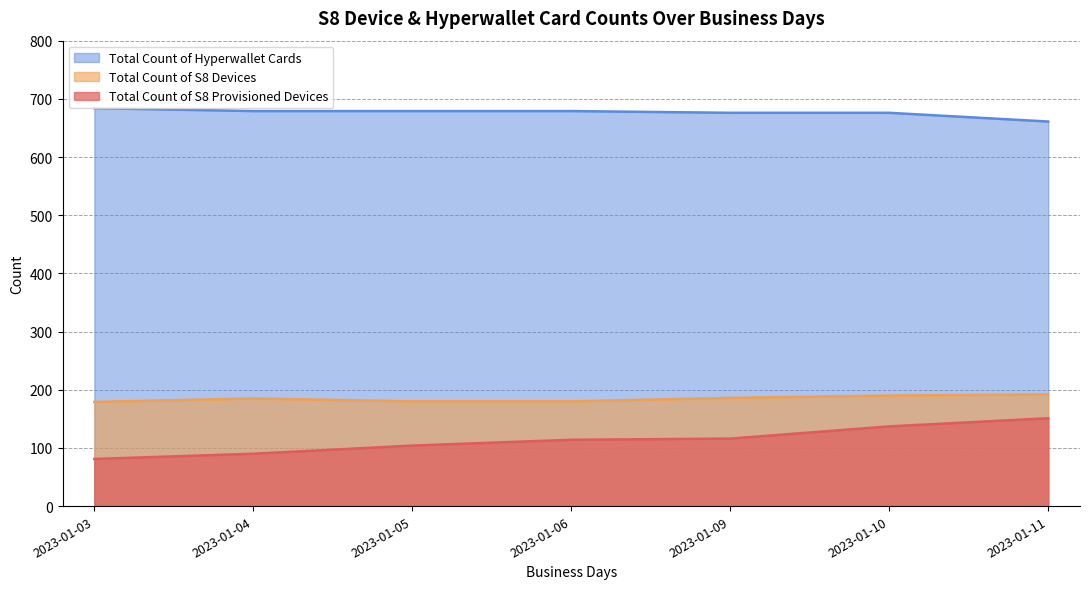

What is the difference between the maximum and minimum values in the Total Count of Hyperwallet Cards series?

23